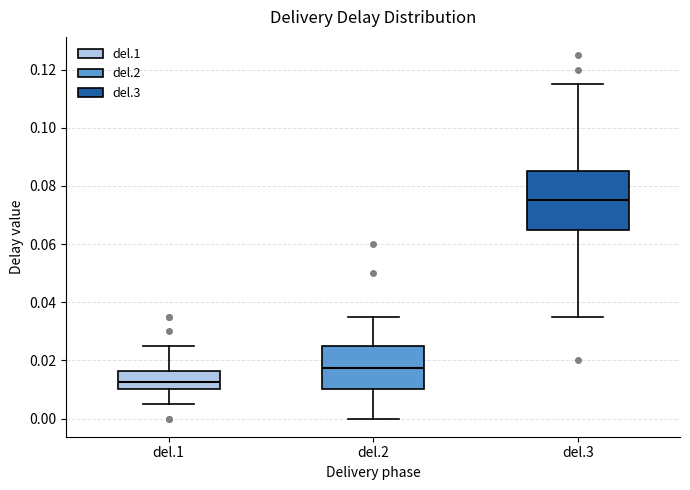

Where does the median line of the box for del.1 sit on the y-axis? The values are not printed on the chart, so give them approximately, as read against the axis.

0.012